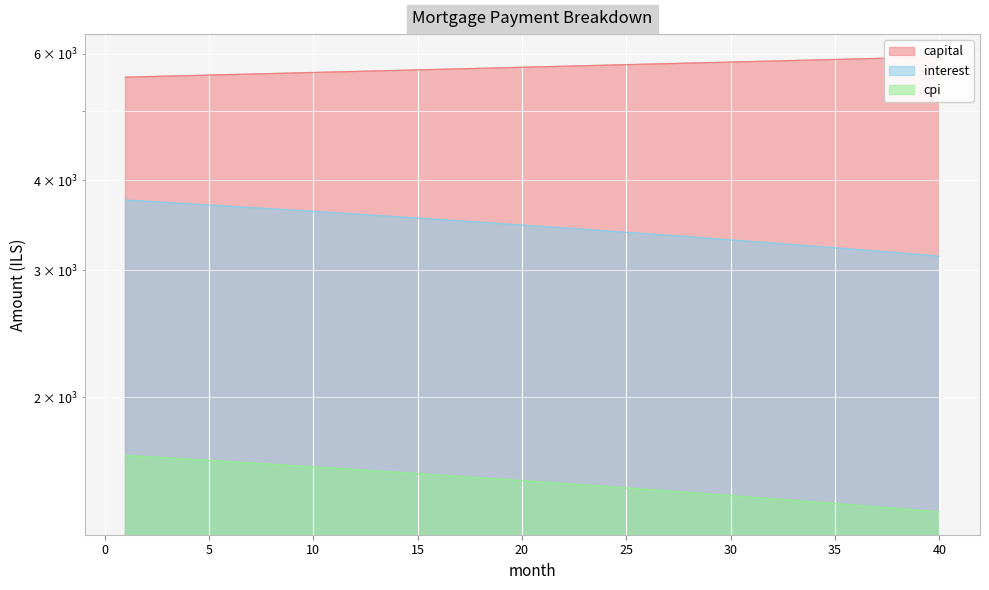

Reading left to right, transcribe all the data shown in this chart.

interest: 1=3756.2	2=3741.6	3=3726.9	4=3712.1	5=3697.3	6=3682.4	7=3667.5	8=3652.5	9=3637.4	10=3622.3	11=3607.1	12=3591.9	13=3576.6	14=3561.2	15=3545.8	16=3530.3	17=3514.8	18=3499.2	19=3483.5	20=3467.8	21=3452.0	22=3436.1	23=3420.2	24=3404.2	25=3388.2	26=3372.1	27=3355.9	28=3339.7	29=3323.3	30=3307.0	31=3290.6	32=3274.1	33=3257.5	34=3240.9	35=3224.2	36=3207.5	37=3190.7	38=3173.8	39=3156.8	40=3139.8
capital: 1=5564.8	2=5574.1	3=5583.4	4=5592.7	5=5602.0	6=5611.3	7=5620.7	8=5630.1	9=5639.4	10=5648.9	11=5658.3	12=5667.7	13=5677.1	14=5686.6	15=5696.1	16=5705.6	17=5715.1	18=5724.6	19=5734.1	20=5743.7	21=5753.3	22=5762.9	23=5772.5	24=5782.1	25=5791.7	26=5801.4	27=5811.1	28=5820.7	29=5830.4	30=5840.1	31=5849.9	32=5859.6	33=5869.4	34=5879.2	35=5889.0	36=5898.8	37=5908.6	38=5918.5	39=5928.3	40=5938.2
cpi: 1=1660.2	2=1653.7	3=1647.1	4=1640.5	5=1633.9	6=1627.3	7=1620.6	8=1614.0	9=1607.2	10=1600.5	11=1593.7	12=1587.0	13=1580.1	14=1573.3	15=1566.4	16=1559.5	17=1552.6	18=1545.6	19=1538.7	20=1531.7	21=1524.6	22=1517.5	23=1510.5	24=1503.3	25=1496.2	26=1489.0	27=1481.8	28=1474.6	29=1467.3	30=1460.0	31=1452.7	32=1445.4	33=1438.0	34=1430.6	35=1423.2	36=1415.7	37=1408.2	38=1400.7	39=1393.2	40=1385.6